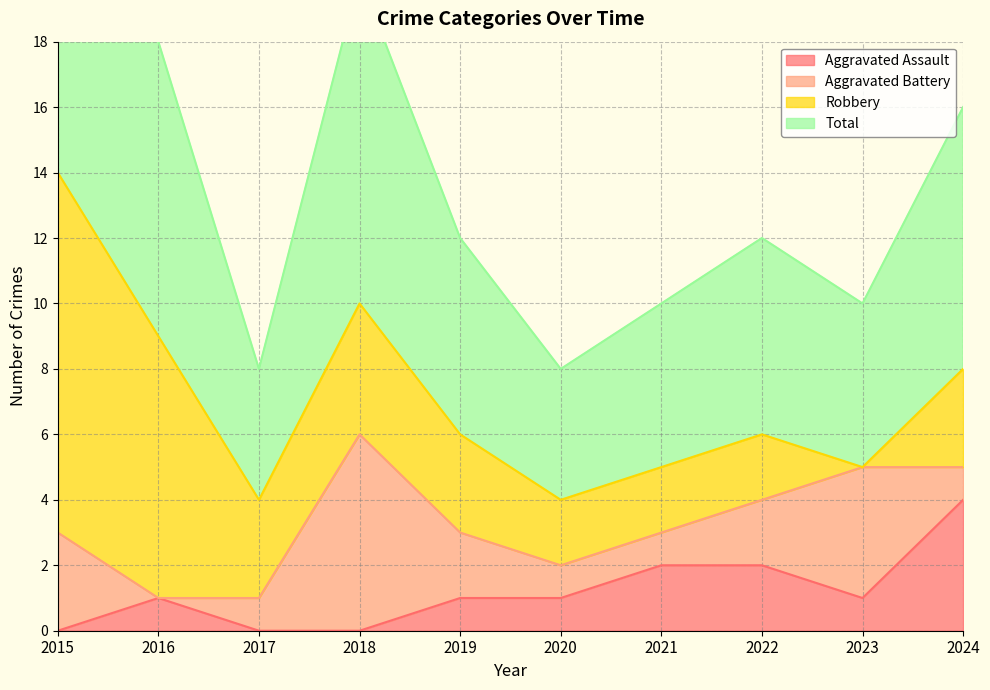

Is it true that Aggravated Assault equals 0 at 2018?

True